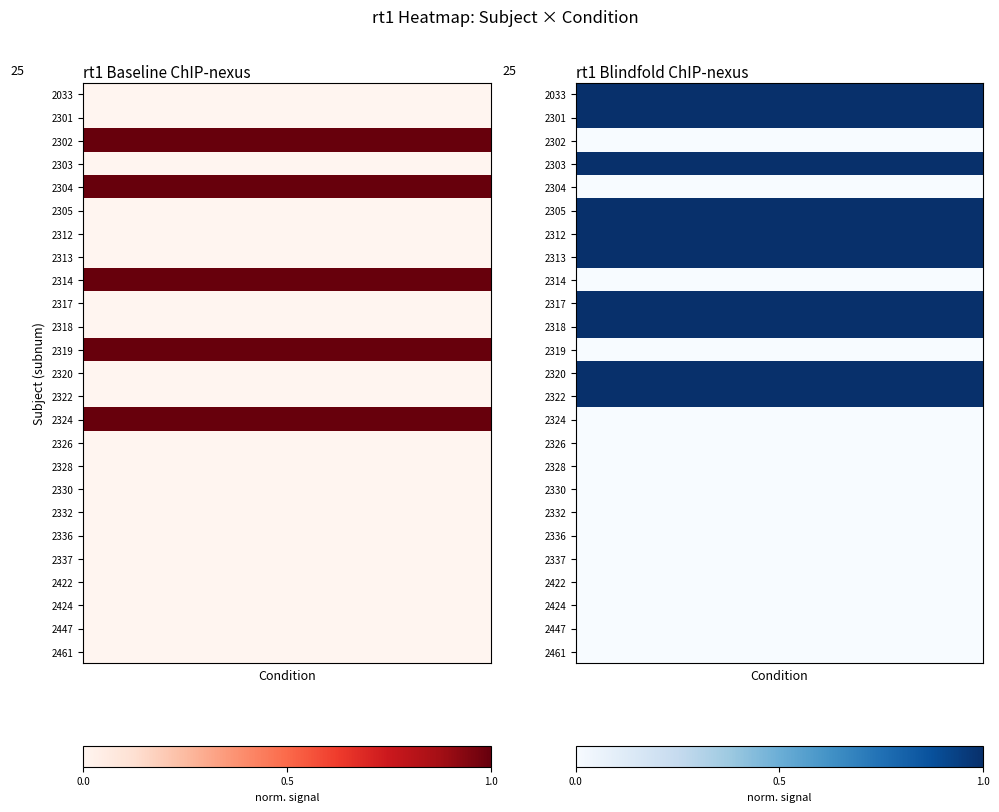

At how many categories does at least one series exceed 0?

20